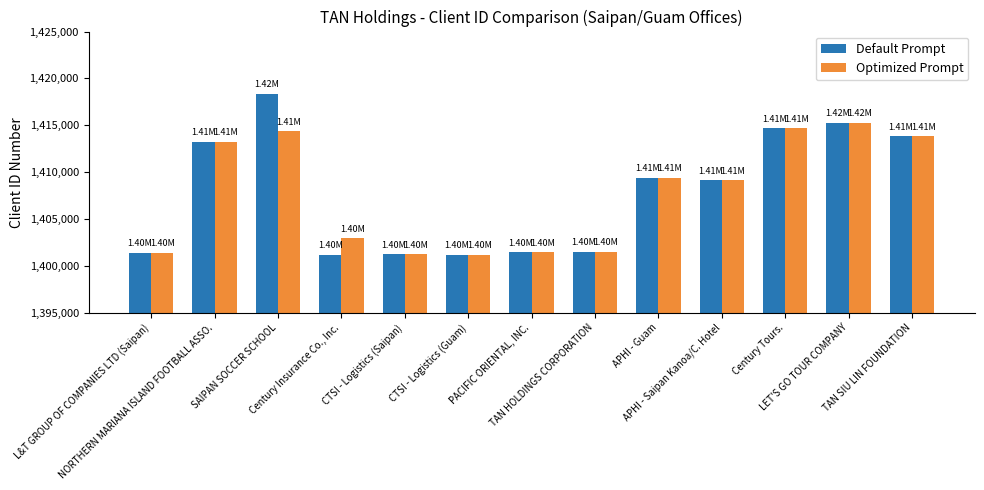

Rank the series by their maximum value, from highest to lowest.

Default Prompt, Optimized Prompt